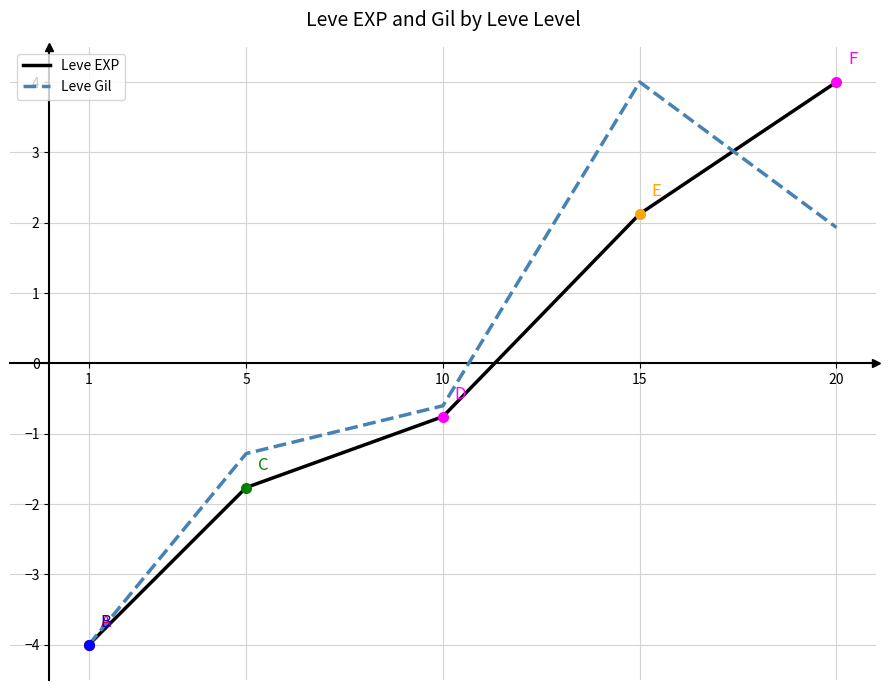

Which series has the largest total across all categories?

Leve Gil